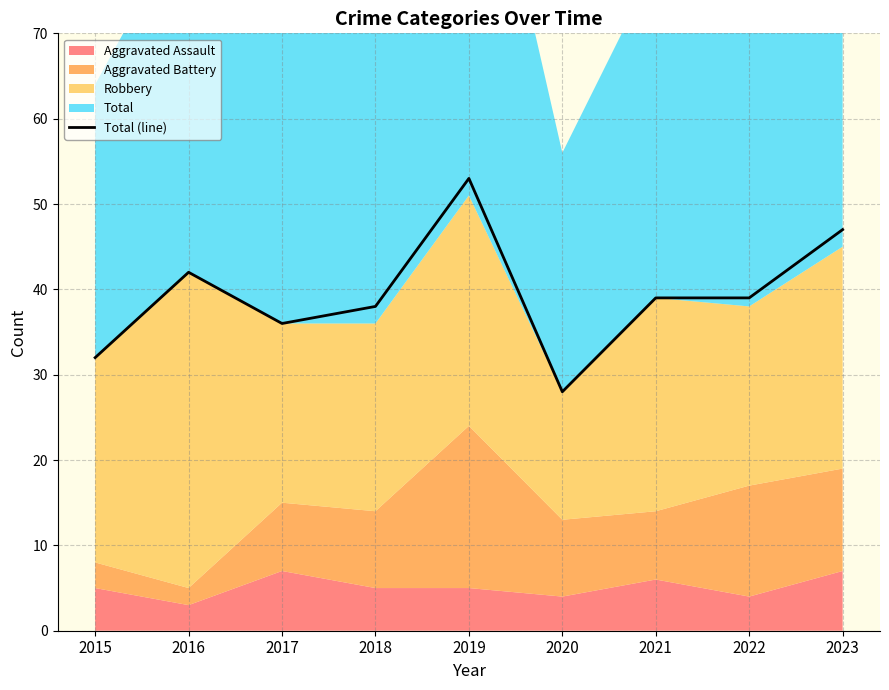

Reading left to right, transcribe all the data shown in this chart.

2015=32	2016=42	2017=36	2018=38	2019=53	2020=28	2021=39	2022=39	2023=47